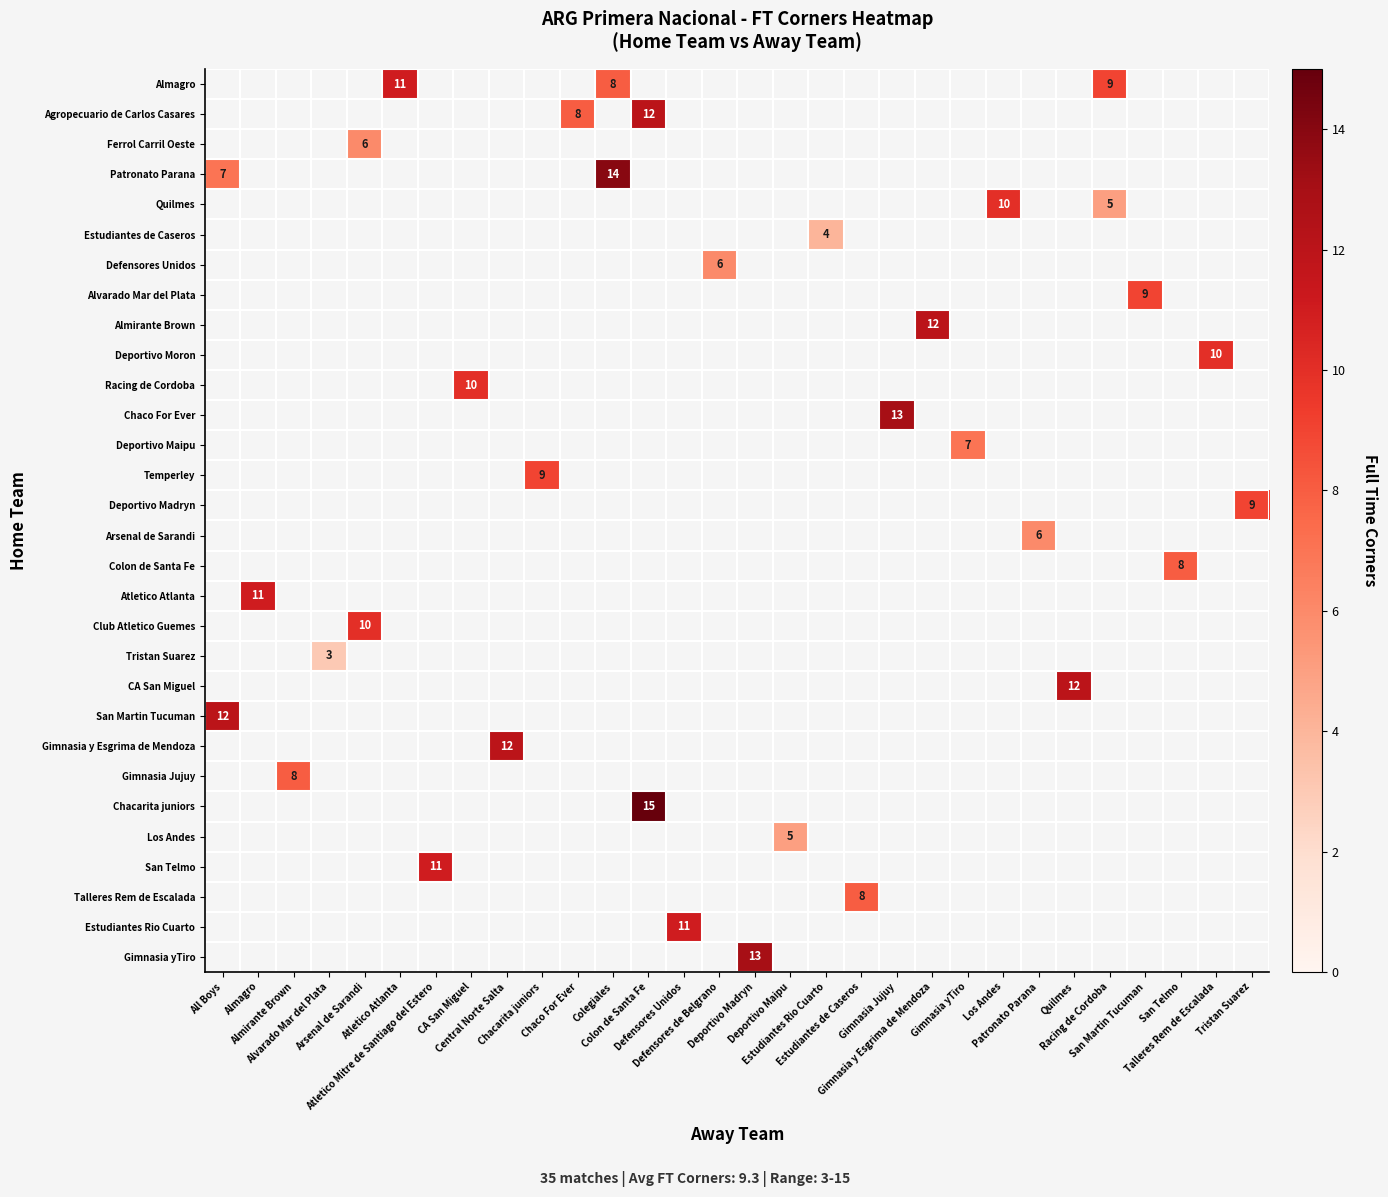

Which label corresponds to the smallest value in the chart?

Alvarado Mar del Plata